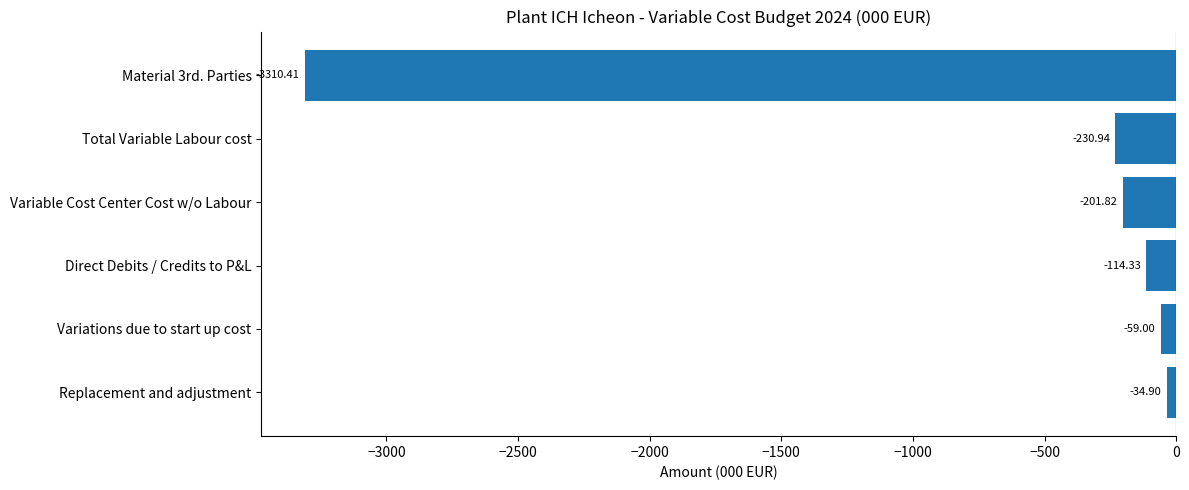

What is the minimum value shown in the chart?

-3310.4